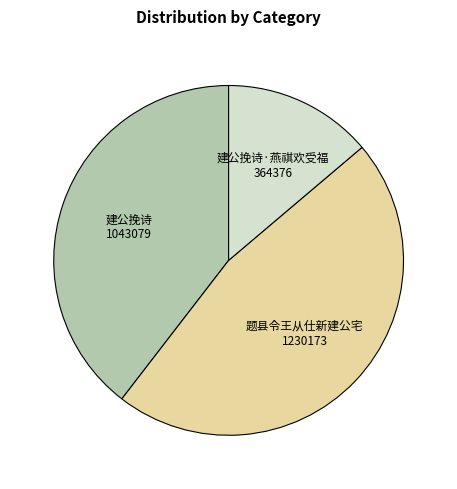

Is there any slice that represents more than half of the pie?

No